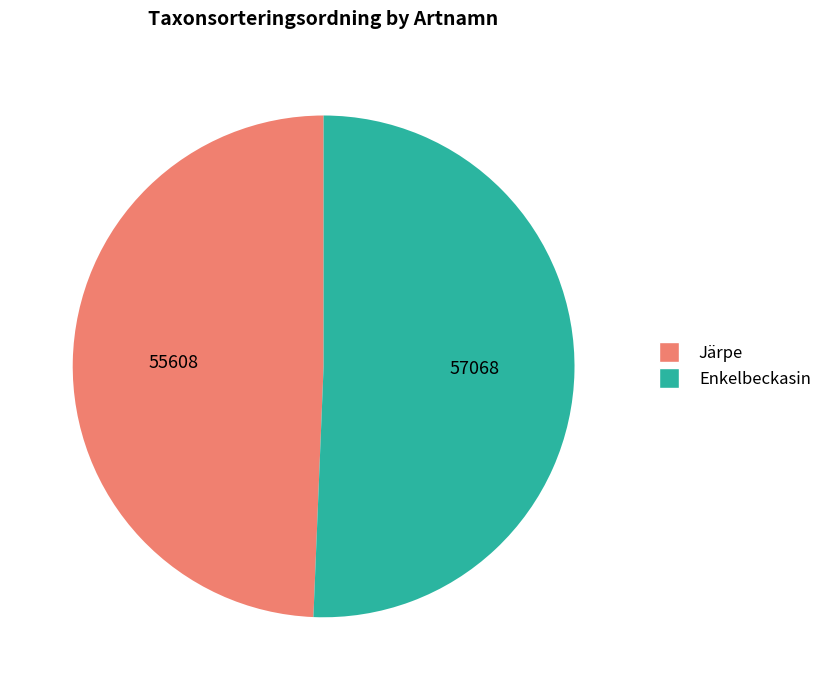

Between Enkelbeckasin and Järpe, which is larger?

Enkelbeckasin